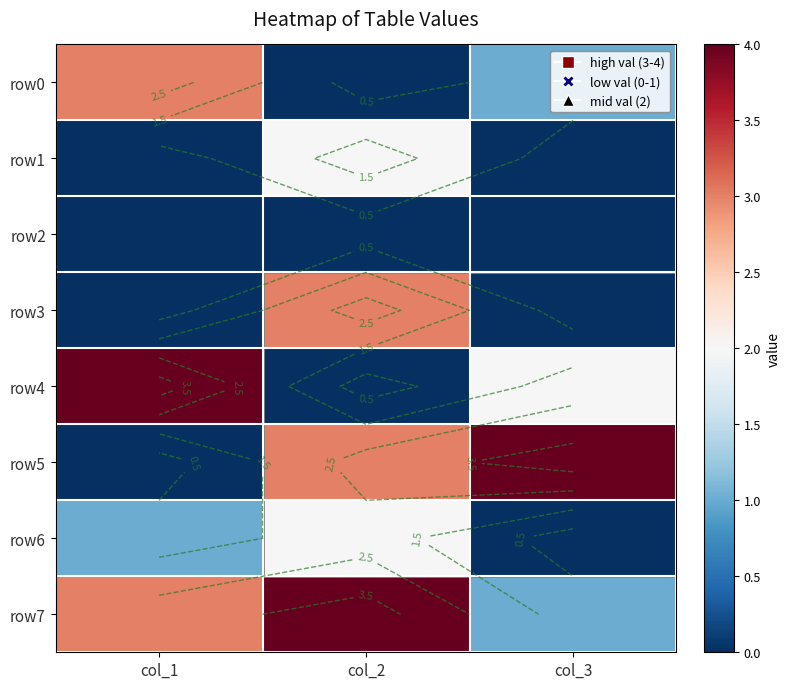

What is the average value of the row1 series?

1